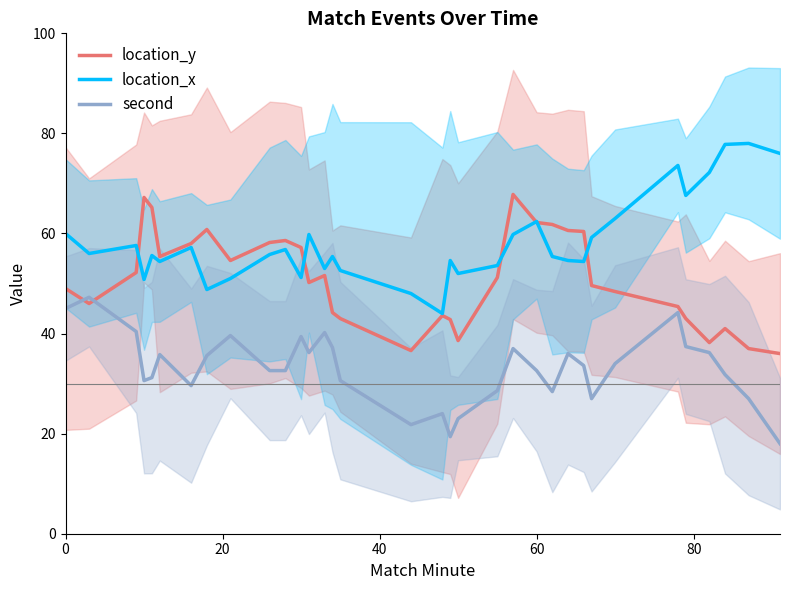

True or false: location_x and second intersect in this chart.

False